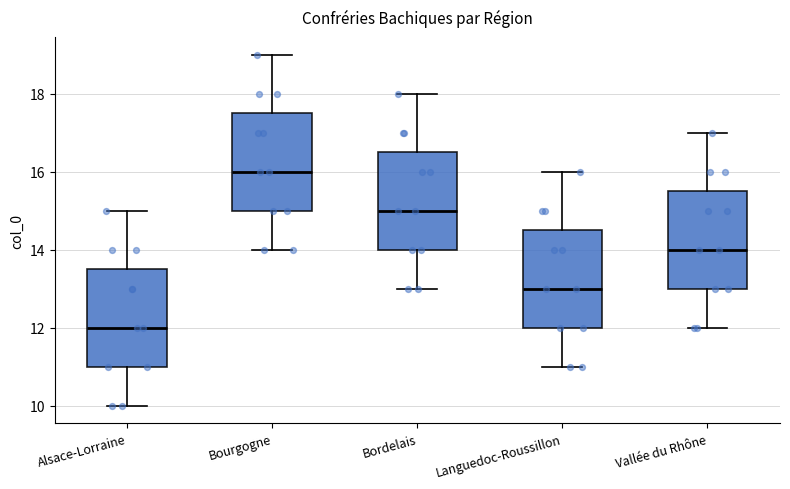

Reading left to right, read every box against the y-axis: the position of its median line, the range the box covers, and the ends of its whiskers. The values are not printed on the chart, so give them approximately, as read against the axis.

Alsace-Lorraine: median 12.0, box 11.0 to 13.6, whiskers 10.0 to 15.0
Bourgogne: median 16.0, box 15.0 to 17.6, whiskers 14.0 to 19.0
Bordelais: median 15.0, box 14.0 to 16.6, whiskers 13.0 to 18.0
Languedoc-Roussillon: median 13.0, box 12.0 to 14.6, whiskers 11.0 to 16.0
Vallée du Rhône: median 14.0, box 13.0 to 15.6, whiskers 12.0 to 17.0